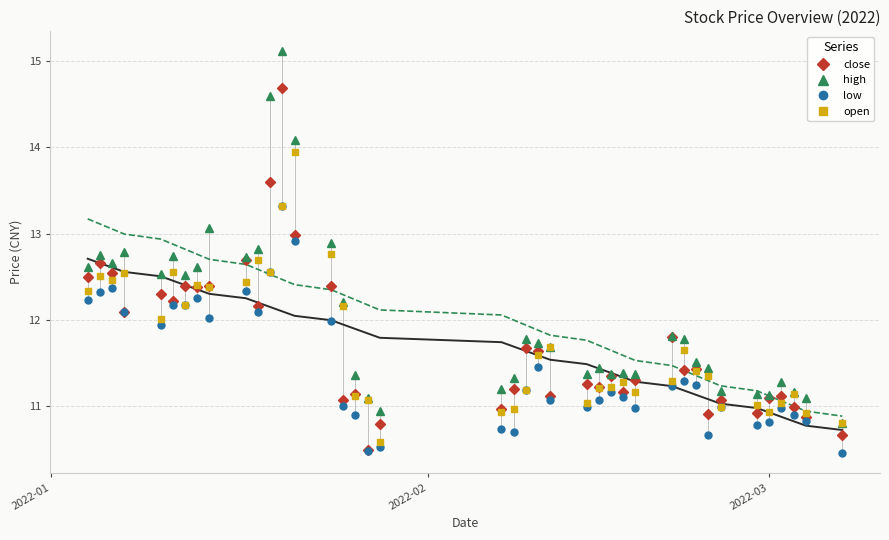

What is the lowest value of the close series?

10.5